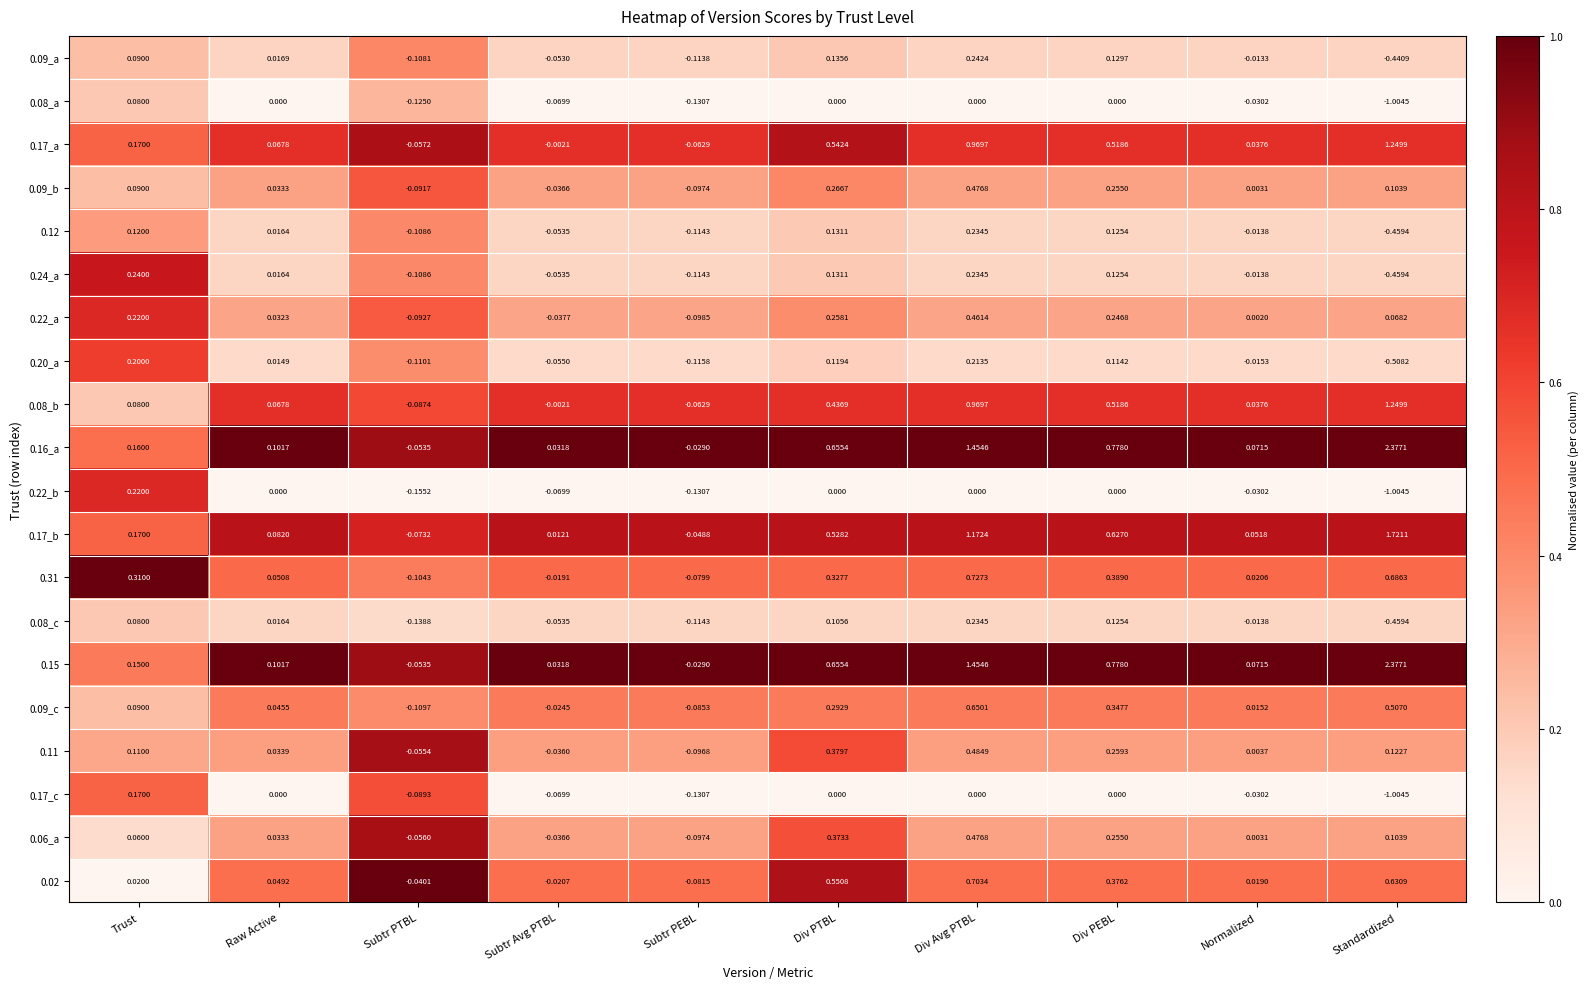

Where is 0.17_b nearest to the value 0?

Subtr Avg PTBL